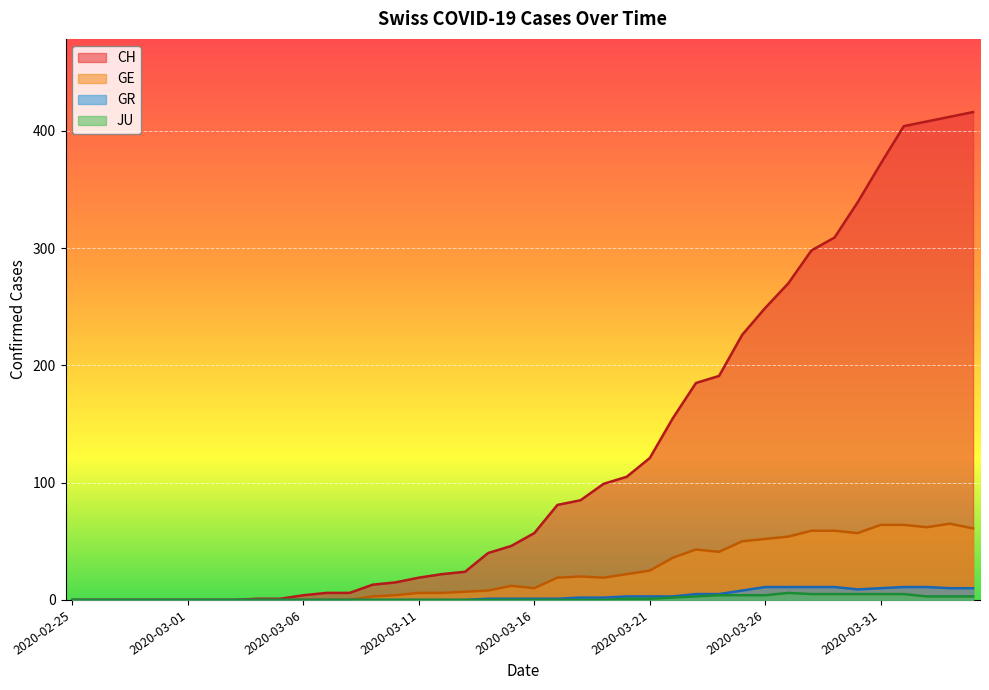

Which series has the largest total across all categories?

CH